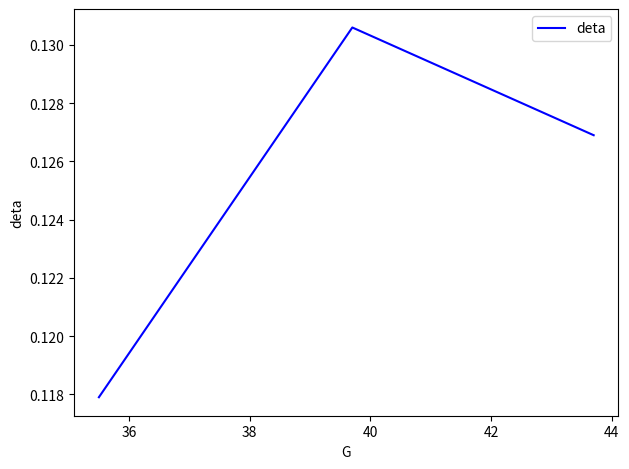

Count the values in the range 0 to 1.

3